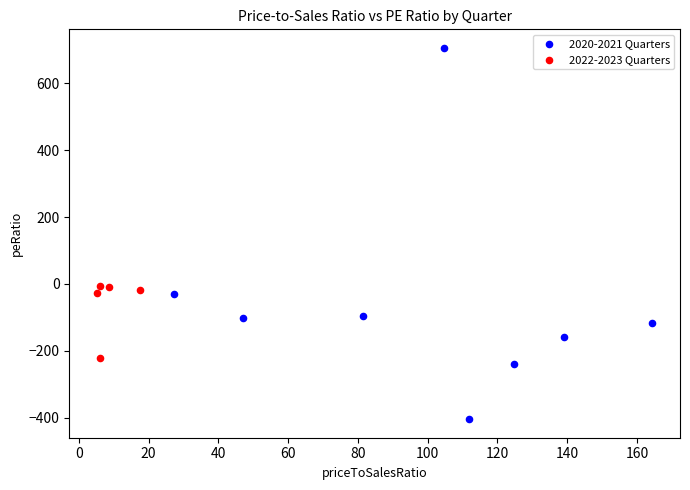

Which series contains the highest Y value?

2020-2021 Quarters